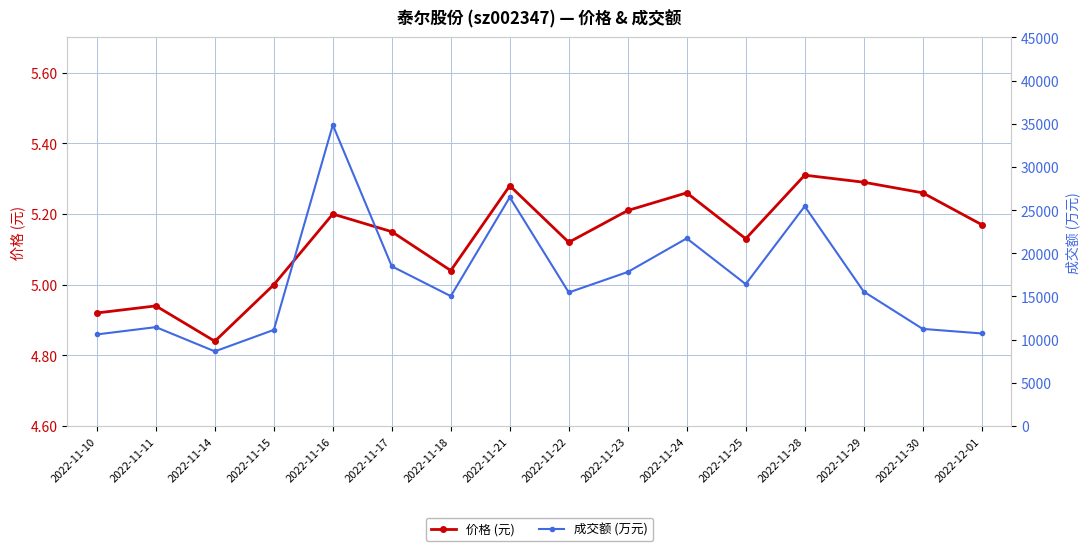

At 2022-11-23, list the series in order from smallest to largest.

价格 (元), 成交额 (万元)